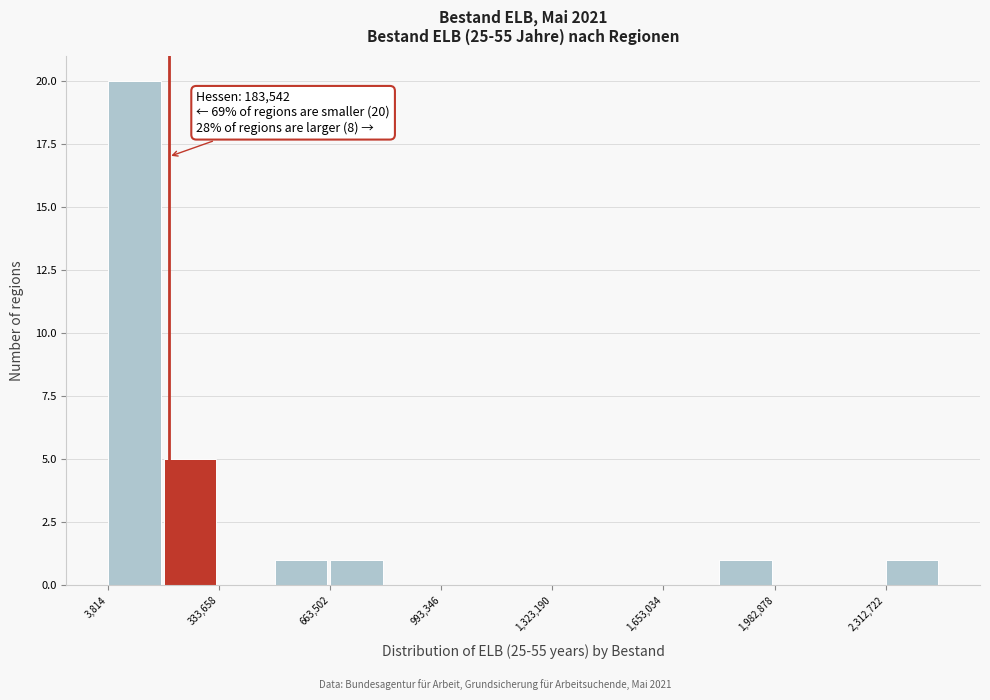

Around what value on the x-axis is the tallest bar? Give the approximate position of its centre, as read against the axis.

100000